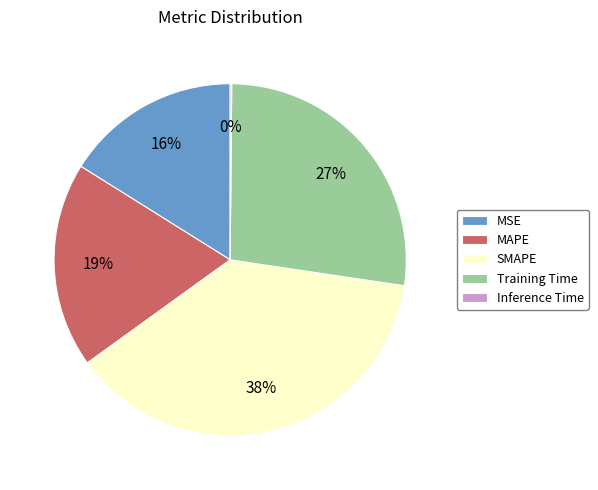

To the nearest percent, what percentage of the pie is MAPE?

19%